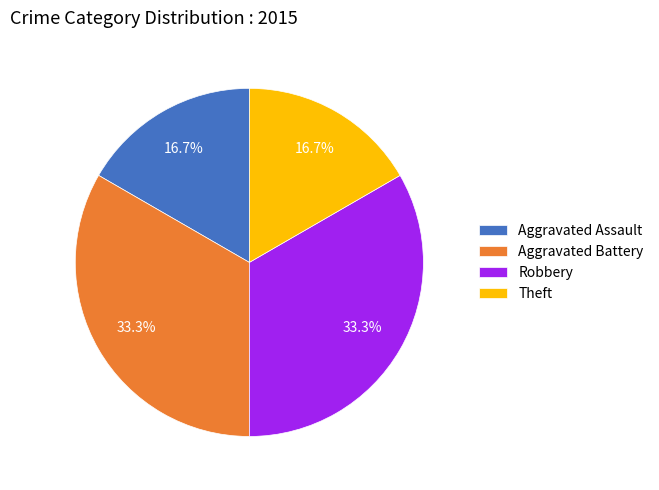

To the nearest percent, what is the combined percentage of Robbery and Theft?

50%